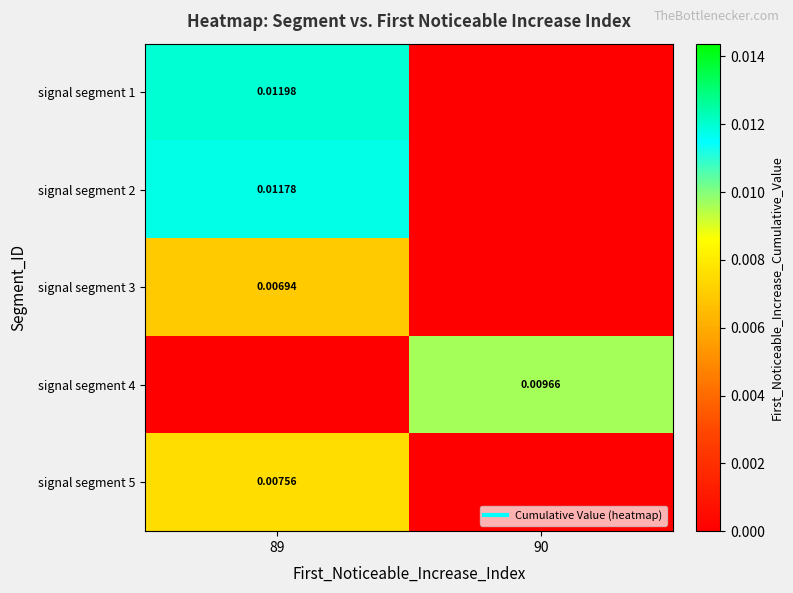

At how many categories does at least one series exceed 0?

2